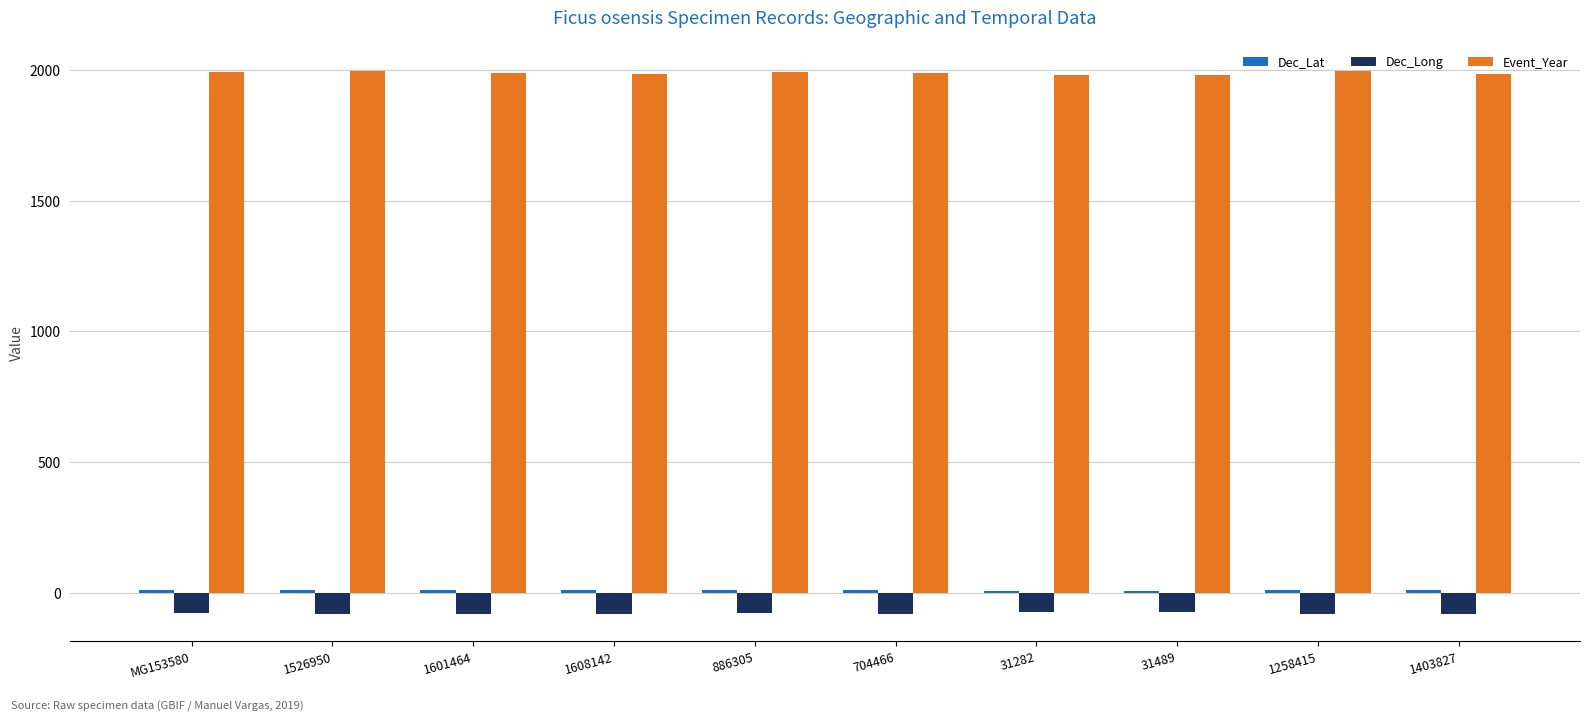

Which series has the largest total across all categories?

Event_Year